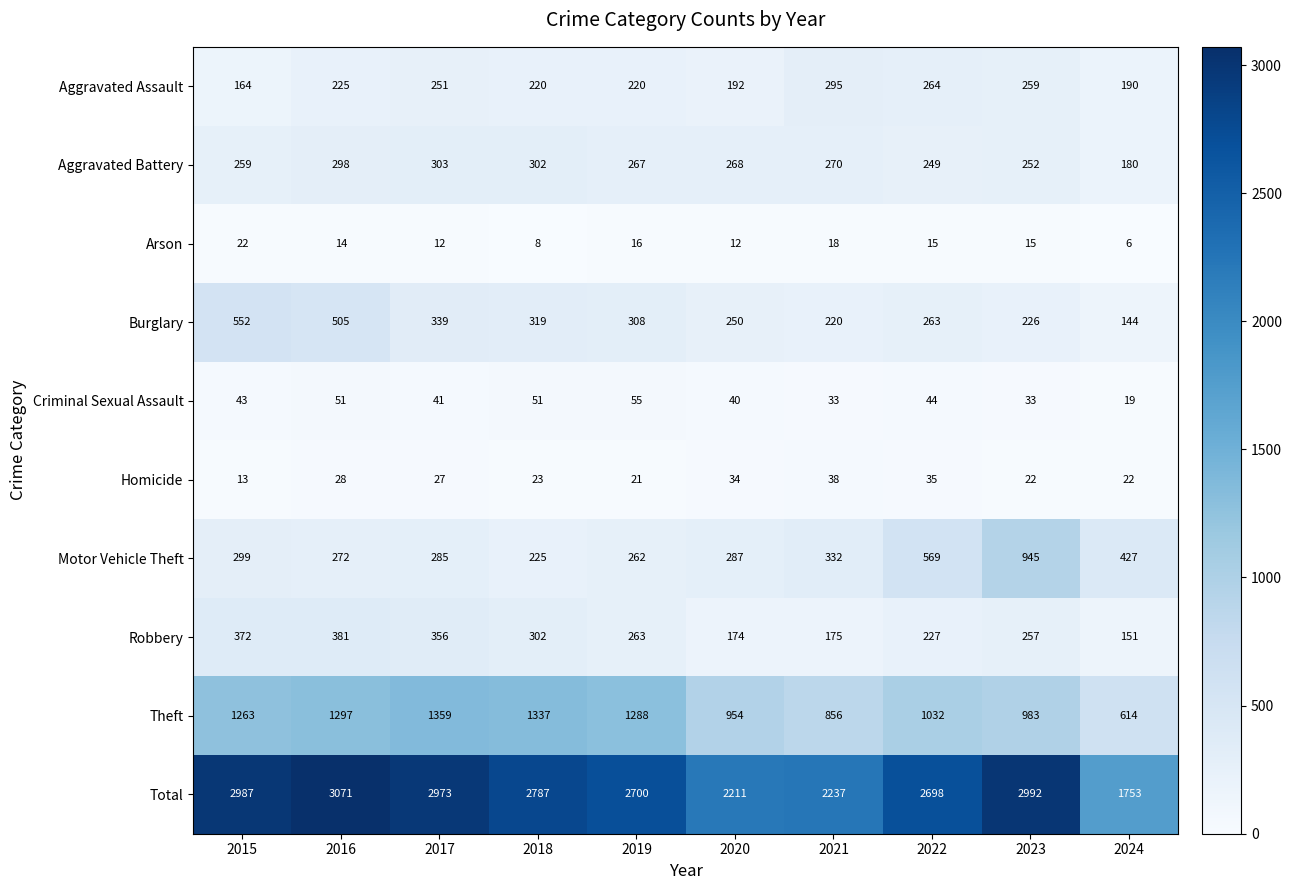

Is it true that Burglary equals 319 at 2018?

True